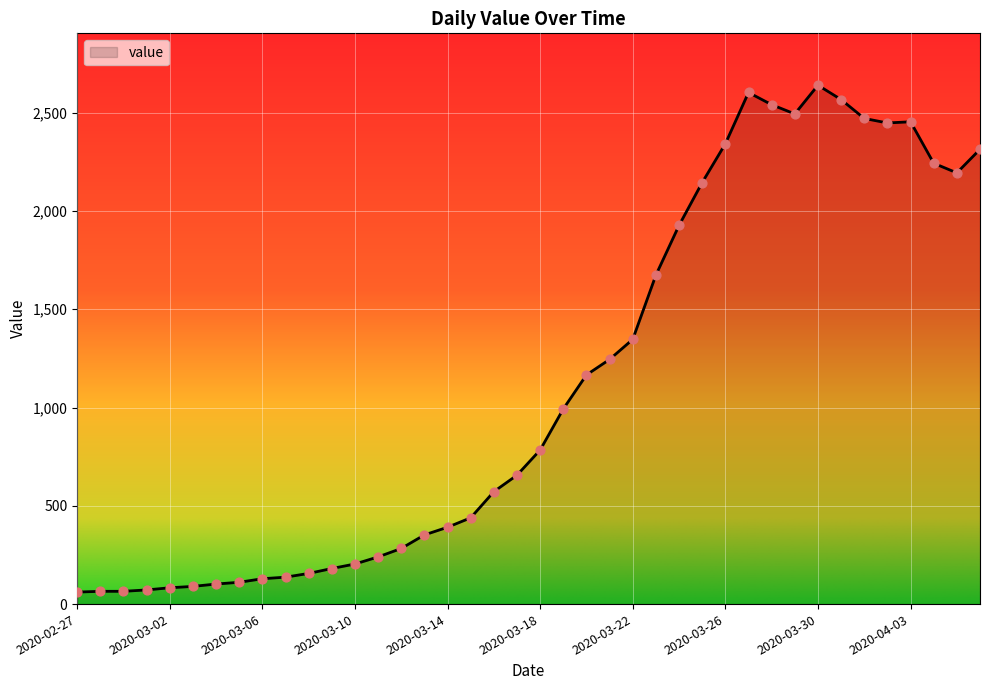

What is the greatest value displayed?

2640